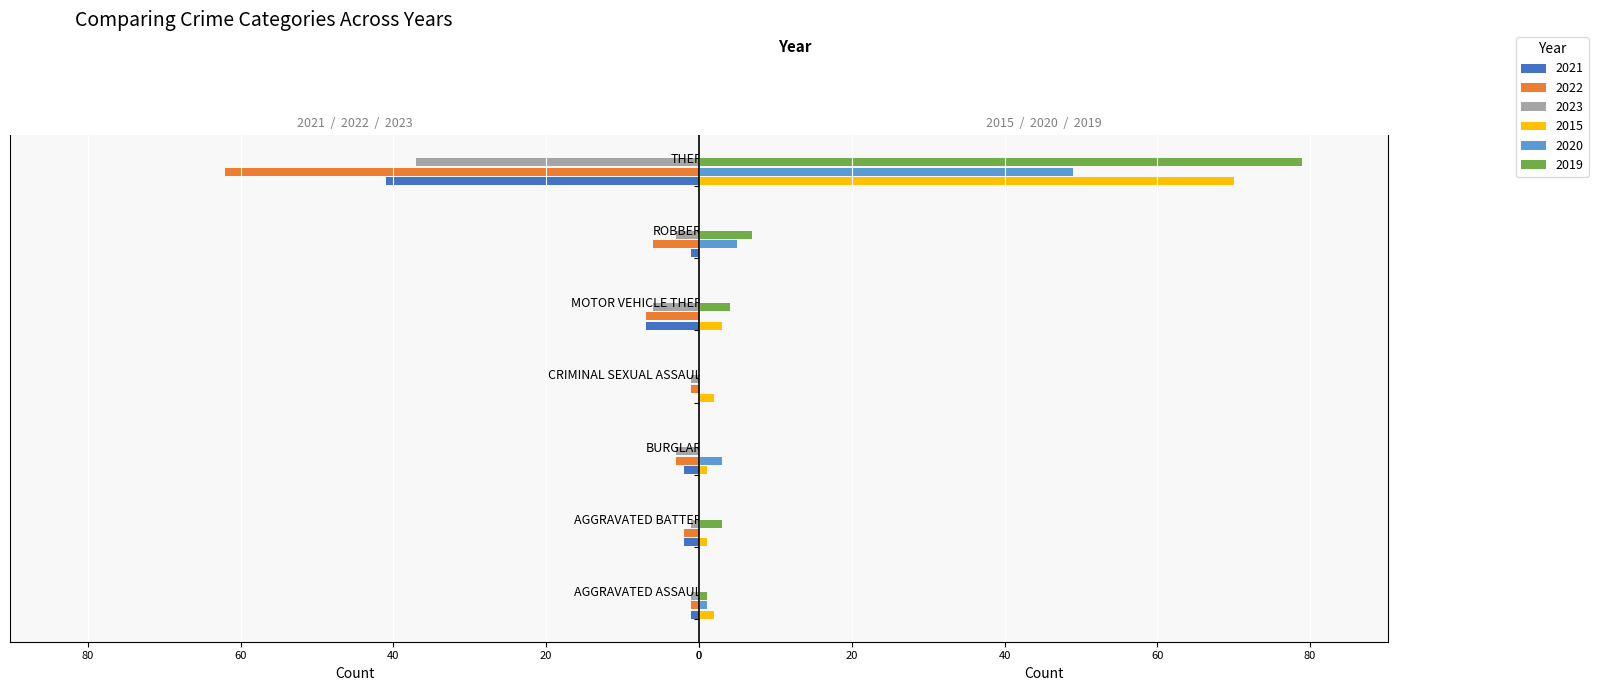

Read the 2022 value at CRIMINAL SEXUAL ASSAULT.

-1